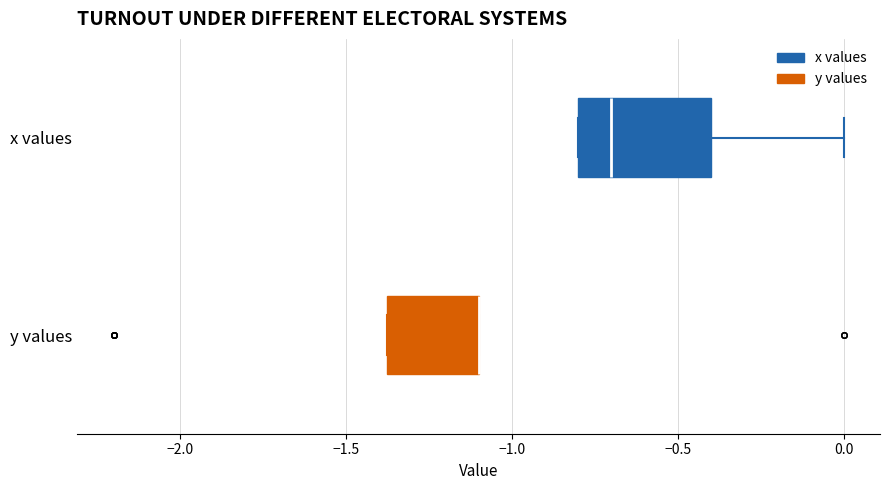

Comparing the boxes themselves (not the whiskers), which one is the widest?

x values